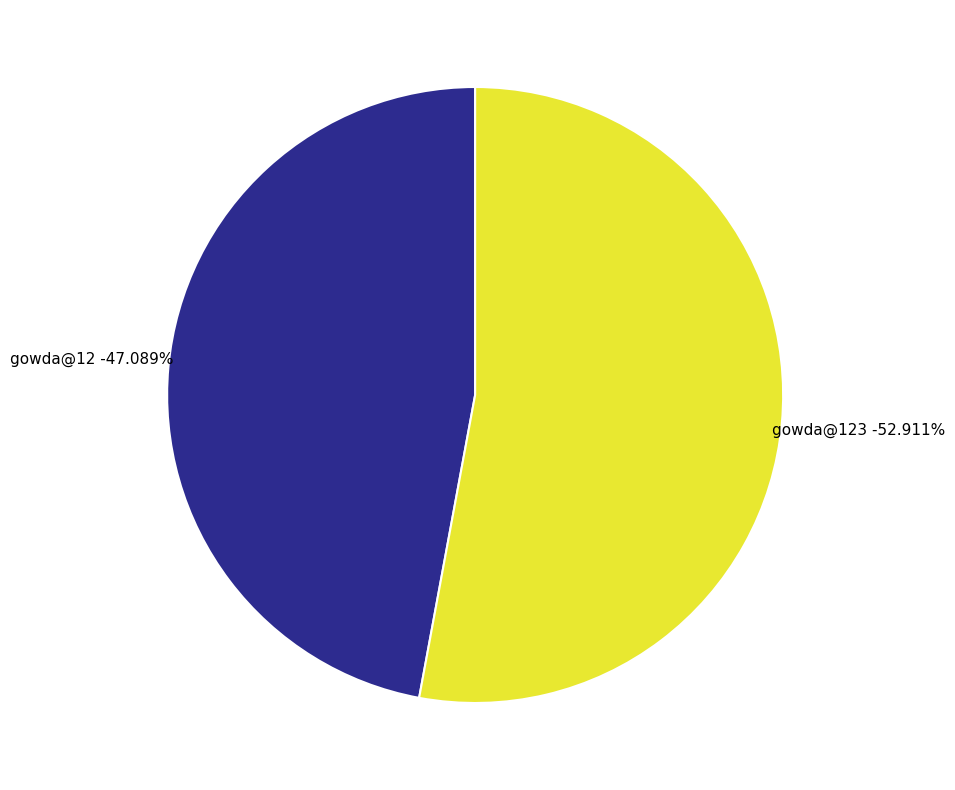

To the nearest percent, what is the difference between the gowda@123 and gowda@12 slice percentages?

6%